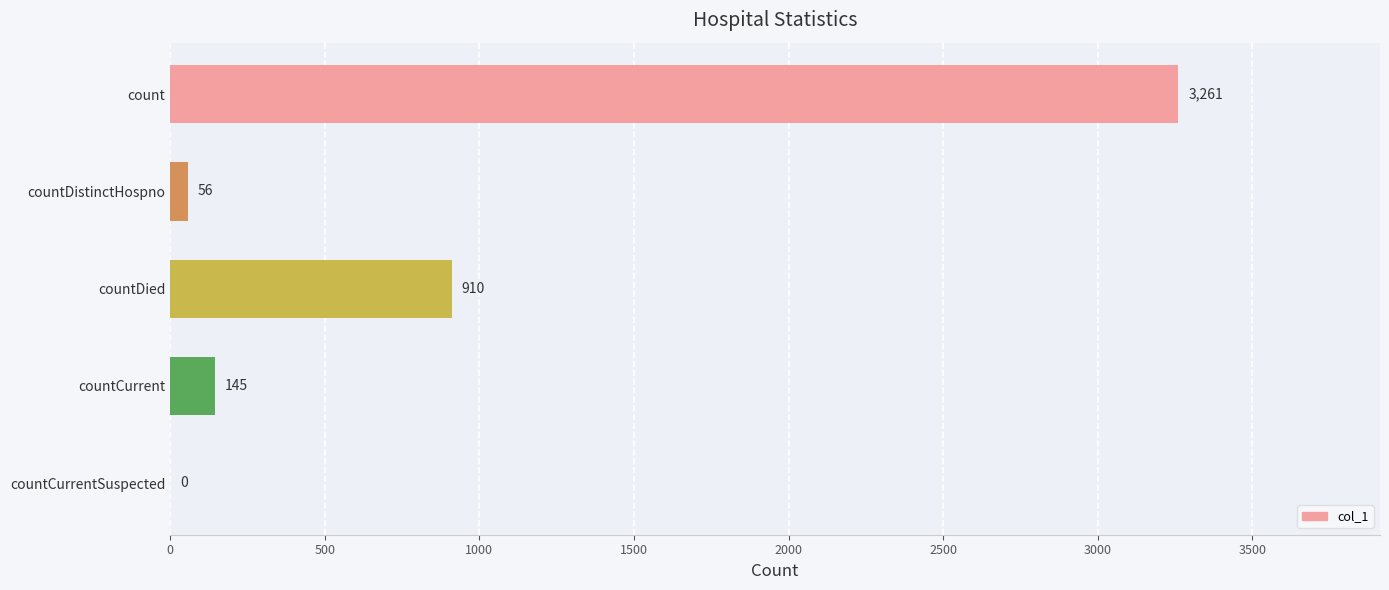

How many series are shown in this chart?

1